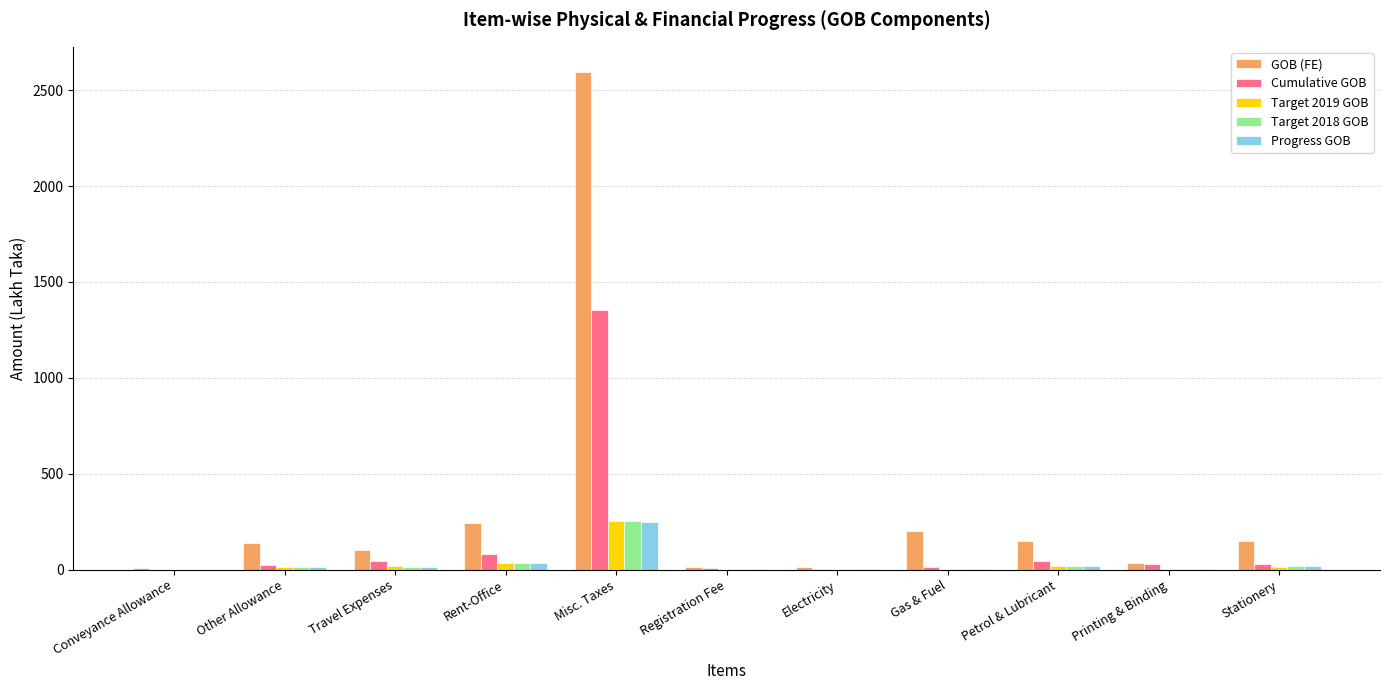

Are the bars horizontal?

No